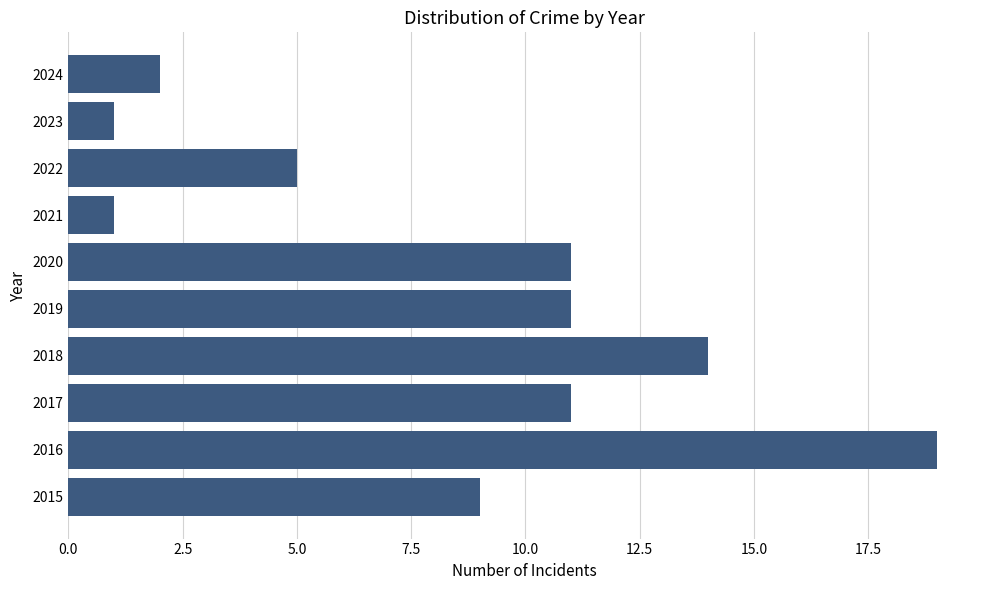

What is the maximum value shown in the chart?

19